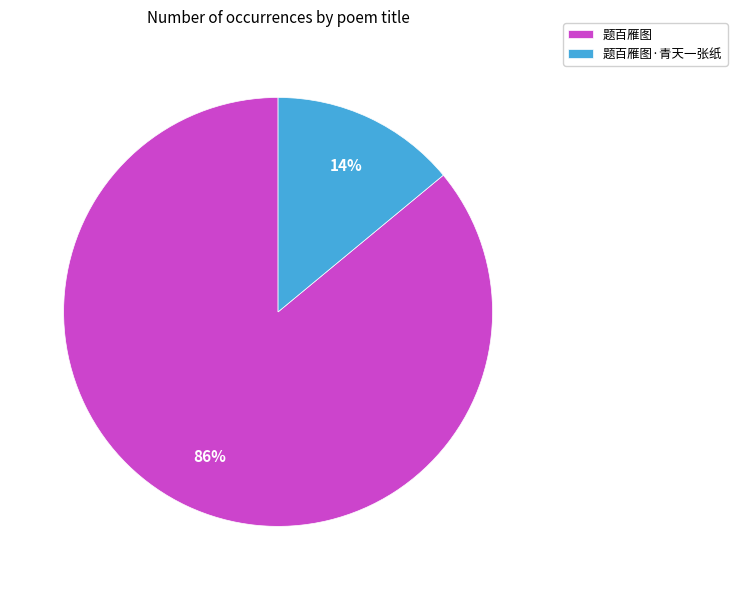

To the nearest percent, what portion does 题百雁图 represent?

86%